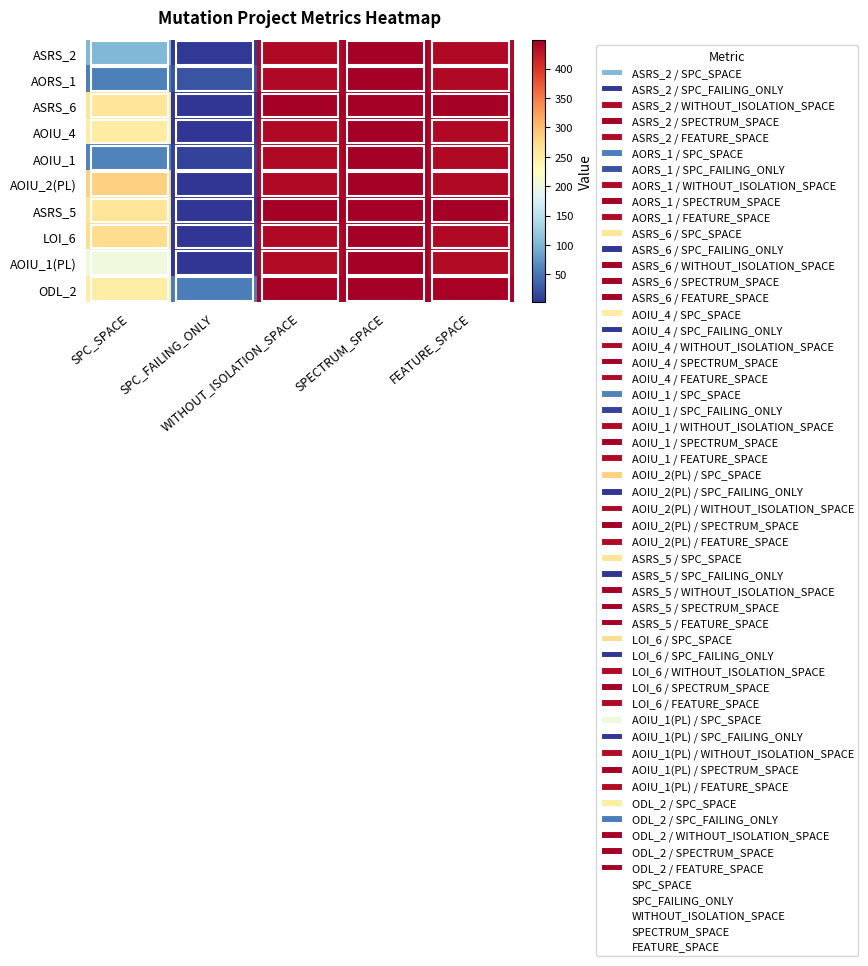

At which category is the sum across all series the highest?

SPECTRUM_SPACE